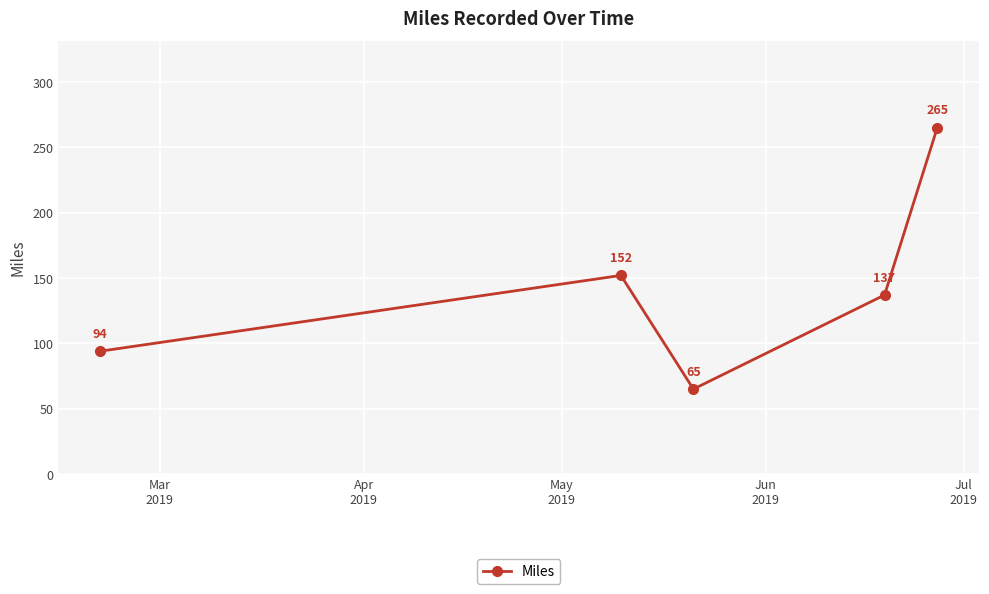

What is the minimum value shown in the chart?

65